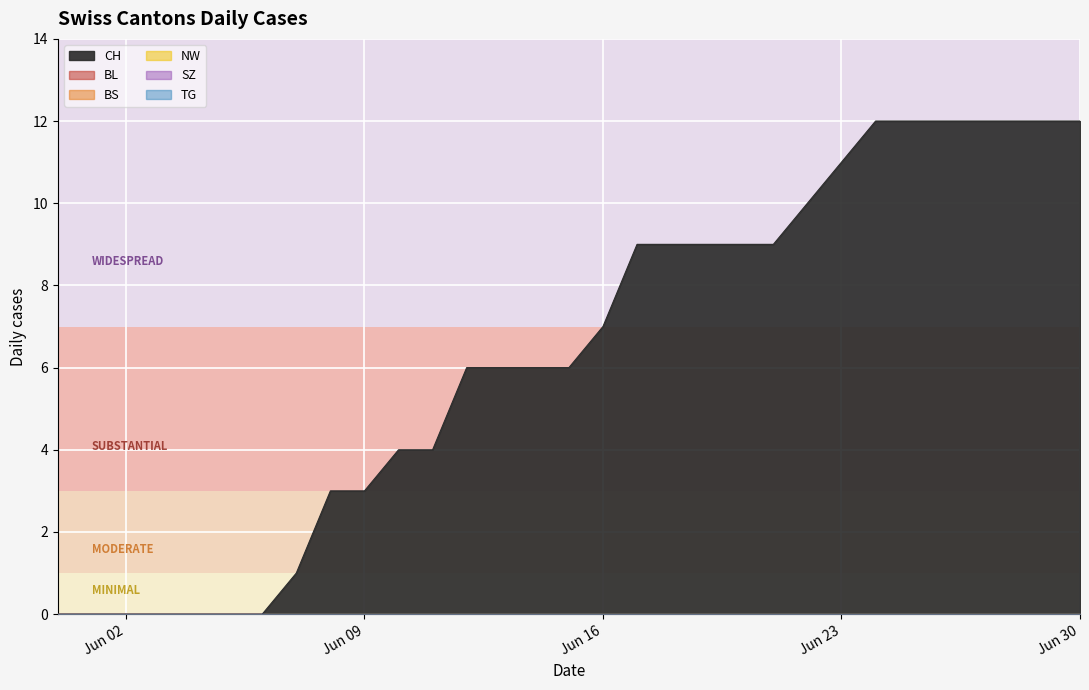

True or false: BL and CH intersect in this chart.

False